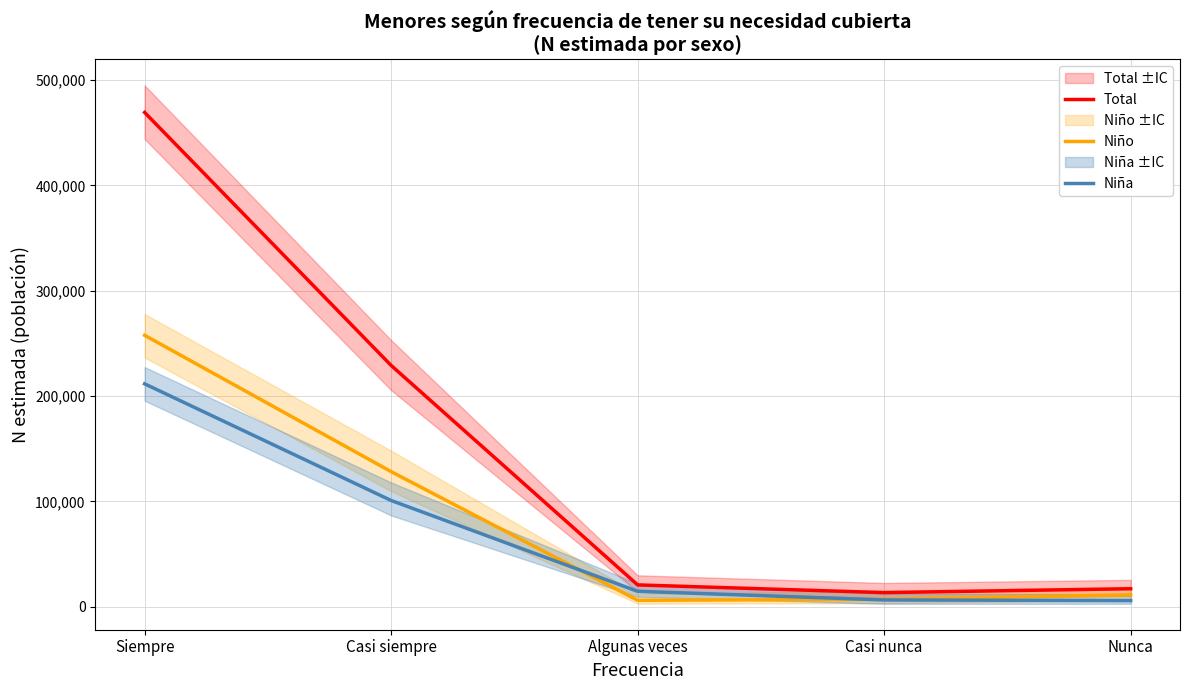

True or false: Total and Niño intersect in this chart.

False